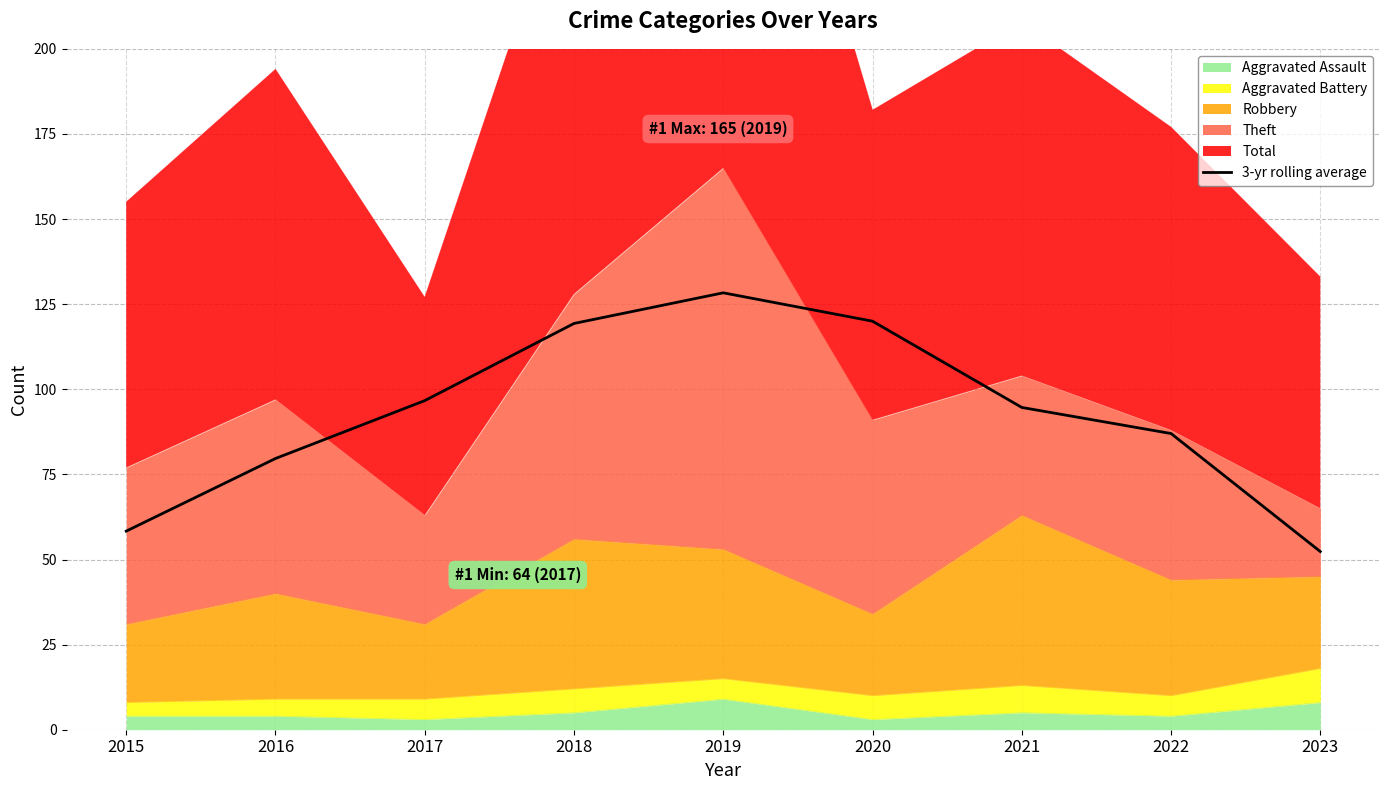

Reading right to left, extract all data points from this chart.

2023=52.3	2022=87.0	2021=94.7	2020=120.0	2019=128.3	2018=119.3	2017=96.7	2016=79.7	2015=58.3